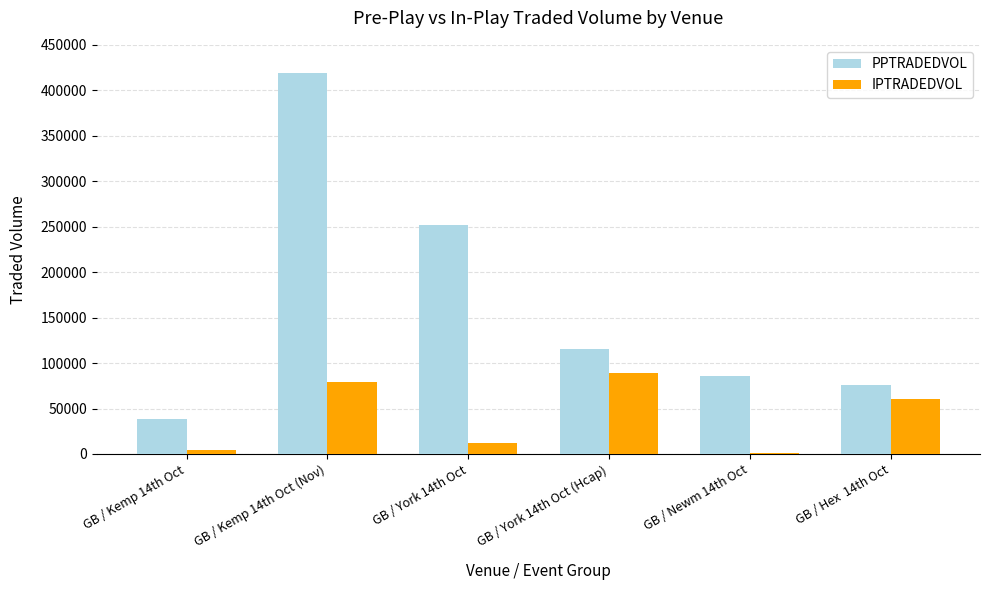

What is the difference between the highest and lowest values at GB / Hex  14th Oct?

14948.5